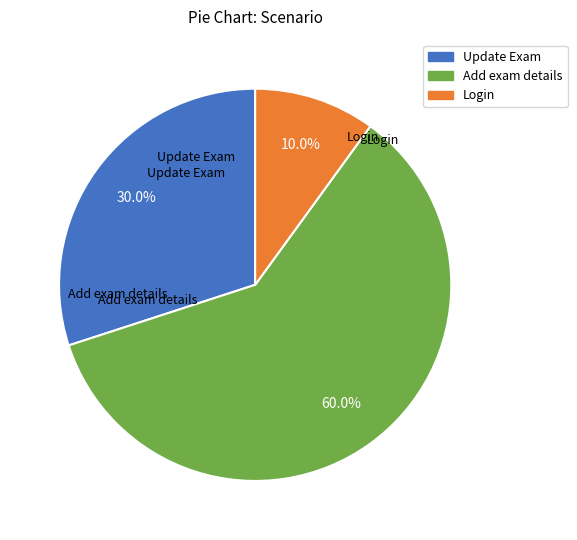

To the nearest percent, what is the difference between the Update Exam and Login slice percentages?

20%